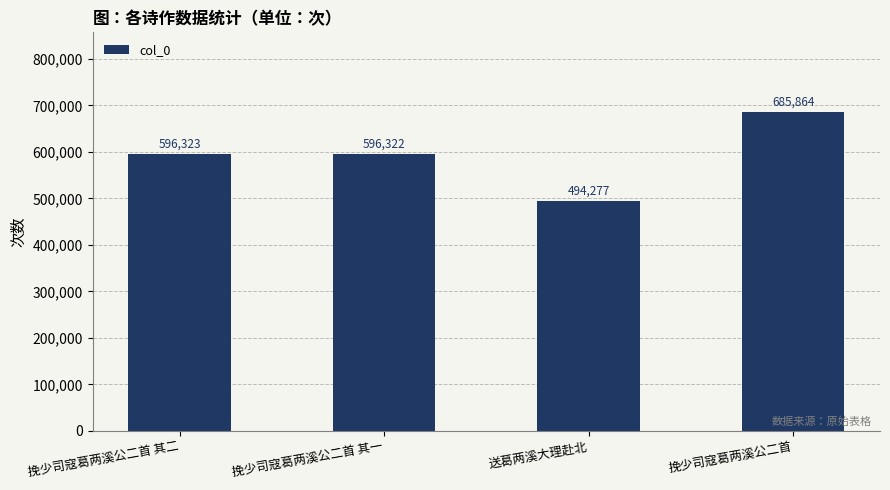

How many values are below 596323?

2